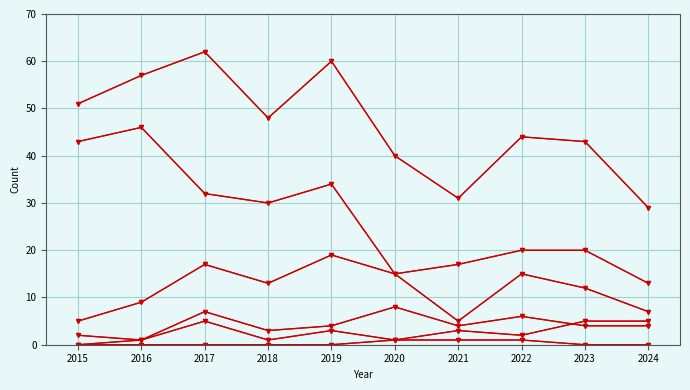

Does the chart have visible grid lines?

Yes